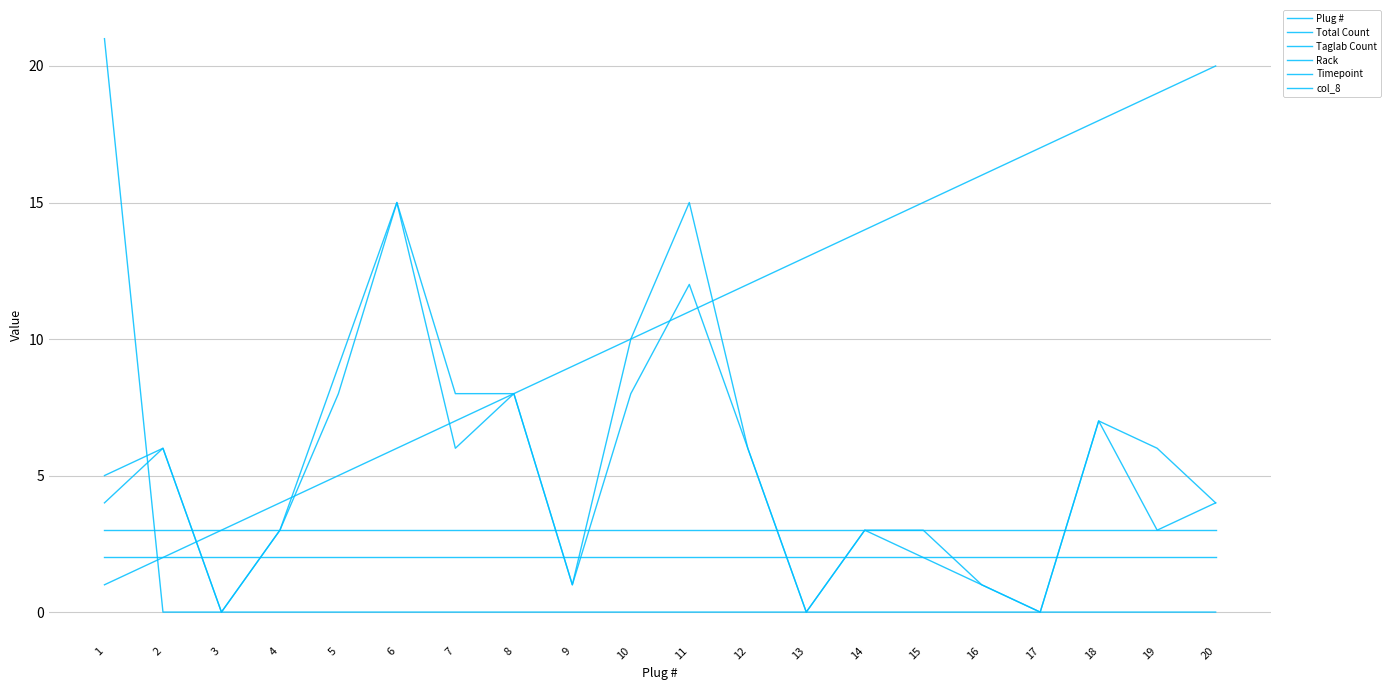

True or false: Taglab Count has more than 0 interior local peaks.

True